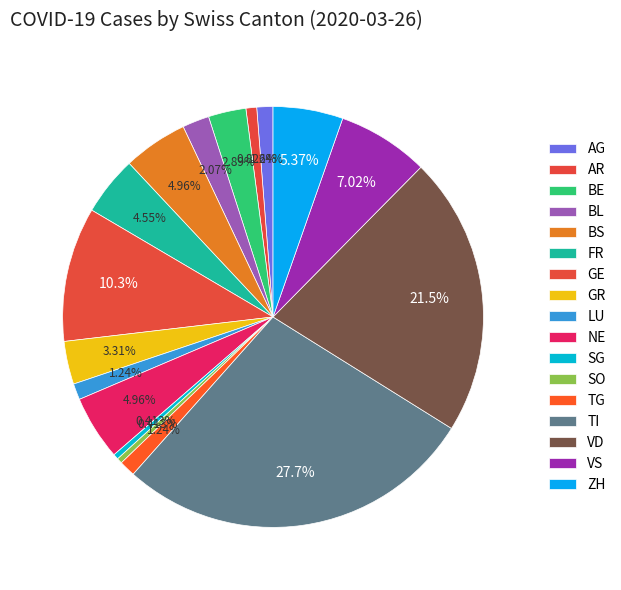

How many slices are in this pie chart?

17